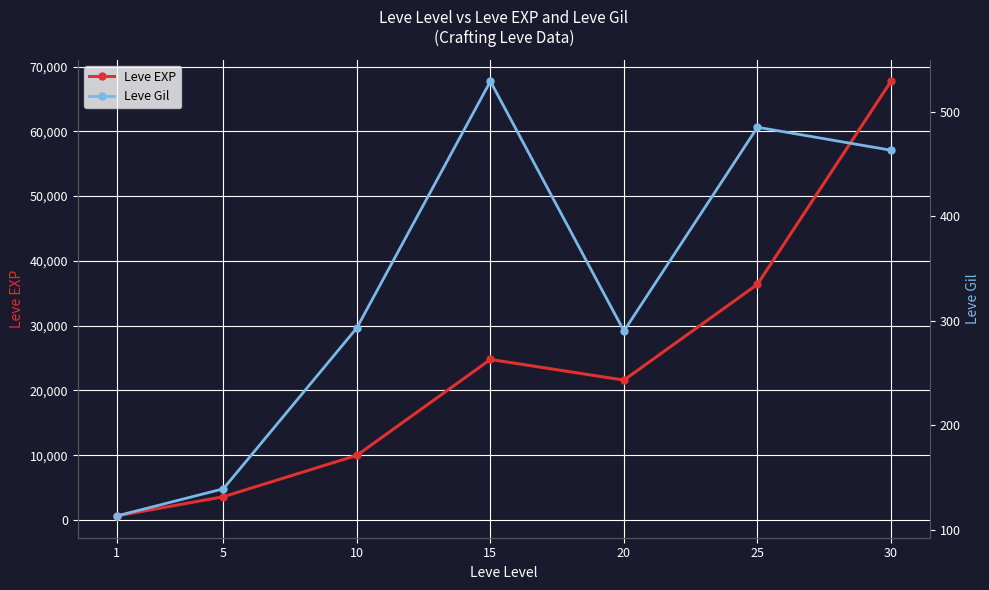

Which series changed the most between 20 and 25?

Leve EXP